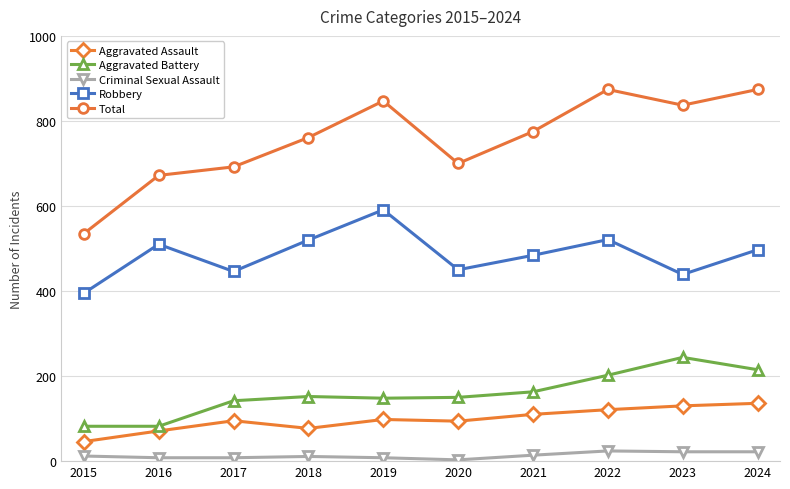

Which series has the widest spread of values?

Total